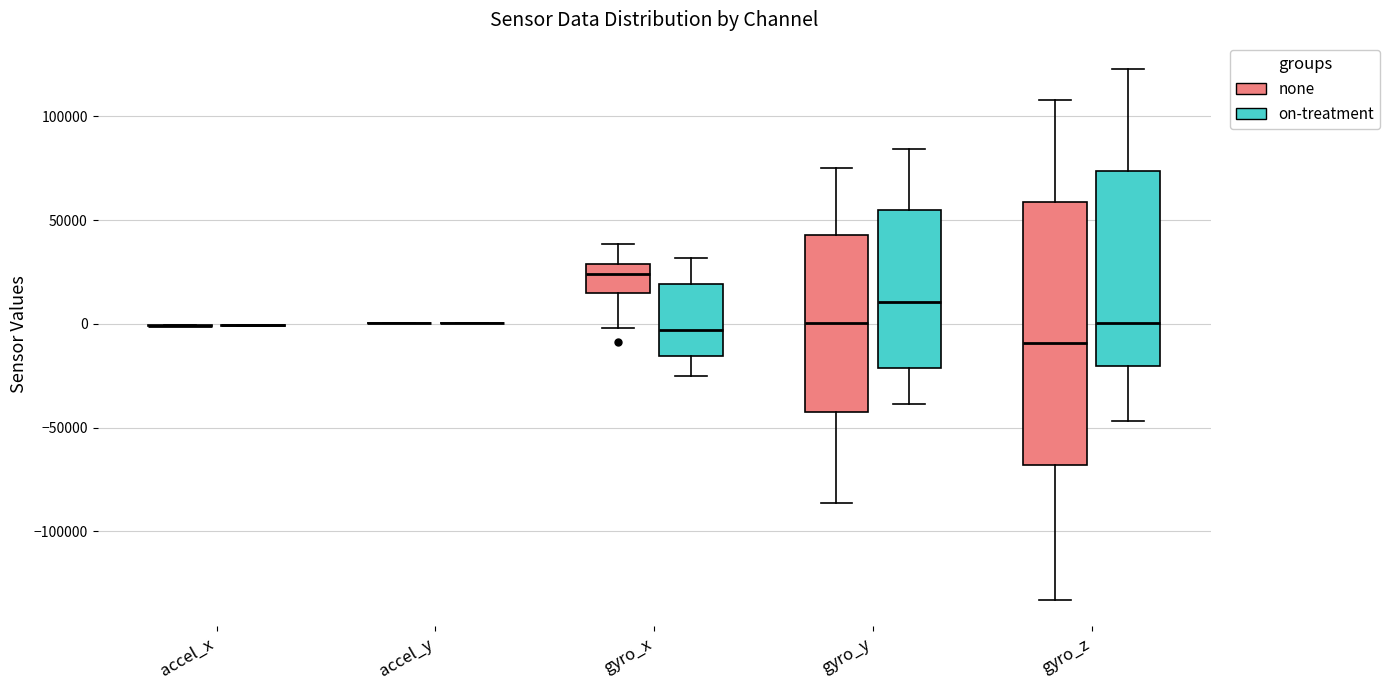

Reading left to right, transcribe this box plot: for each box, give where its median line is, the range the box spans, and where its two whiskers end, as read against the y-axis. The values are not printed on the chart, so give them approximately, as read against the axis.

accel_x (none): box collapsed to a line at 0, whiskers 0 to 0
accel_x (on-treatment): box collapsed to a line at 0, whiskers 0 to 0
accel_y (none): box collapsed to a line at 0, whiskers 0 to 0
accel_y (on-treatment): box collapsed to a line at 0, whiskers 0 to 0
gyro_x (none): median 25000, box 15000 to 30000, whiskers 0 to 40000
gyro_x (on-treatment): median -5000, box -15000 to 20000, whiskers -25000 to 30000
gyro_y (none): median 0, box -45000 to 45000, whiskers -85000 to 75000
gyro_y (on-treatment): median 10000, box -20000 to 55000, whiskers -40000 to 85000
gyro_z (none): median -10000, box -70000 to 60000, whiskers -135000 to 110000
gyro_z (on-treatment): median 0, box -20000 to 75000, whiskers -45000 to 125000